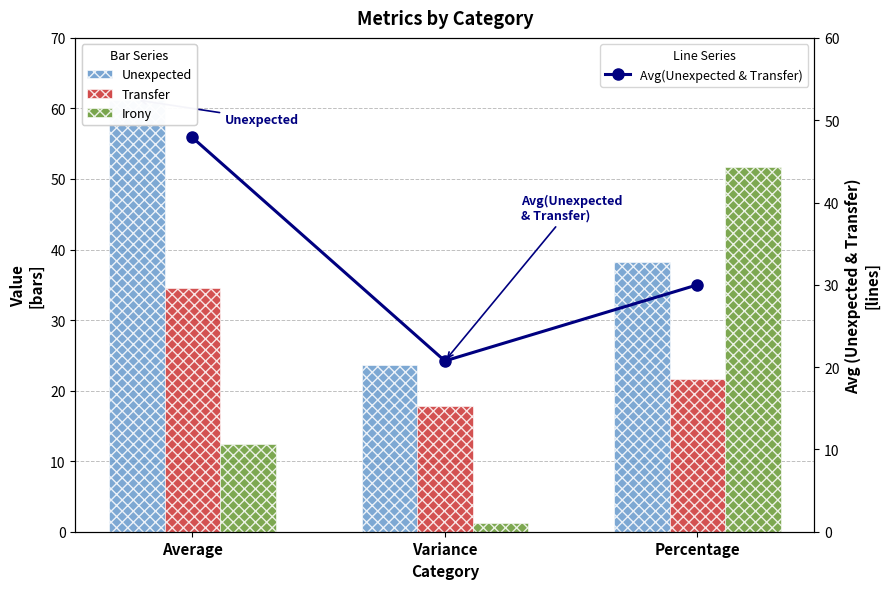

What is the spread (max minus min) of values at Percentage?

30.0